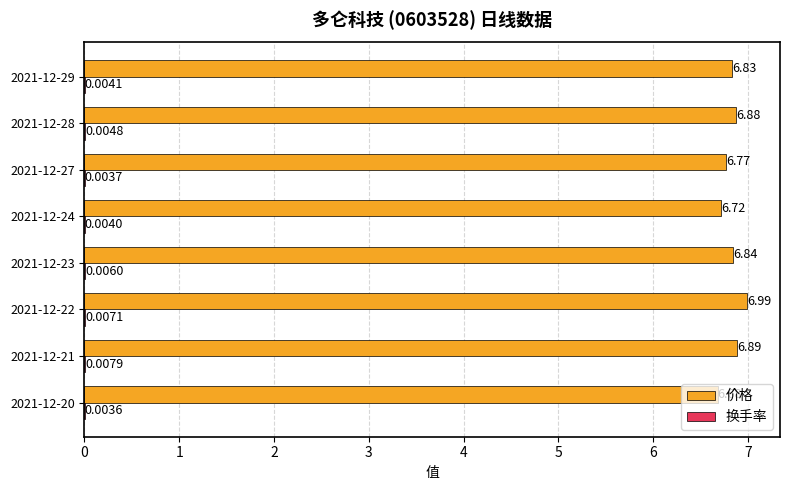

What is the total value across all series at 2021-12-24?

6.7